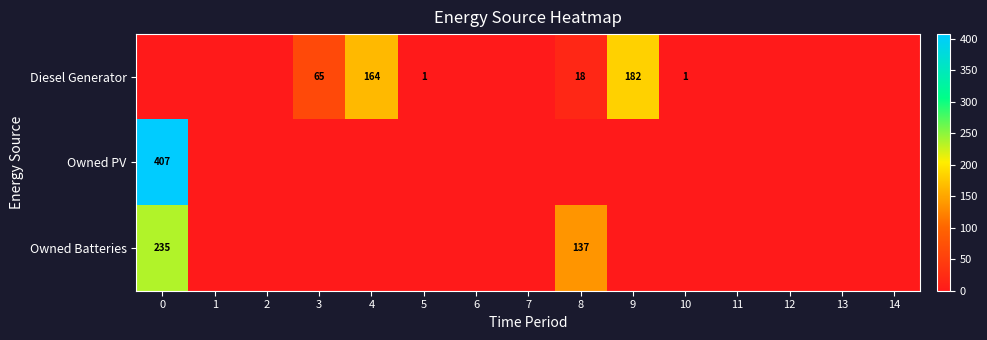

List the series in order of their overall mean, highest first.

Diesel Generator, Owned PV, Owned Batteries